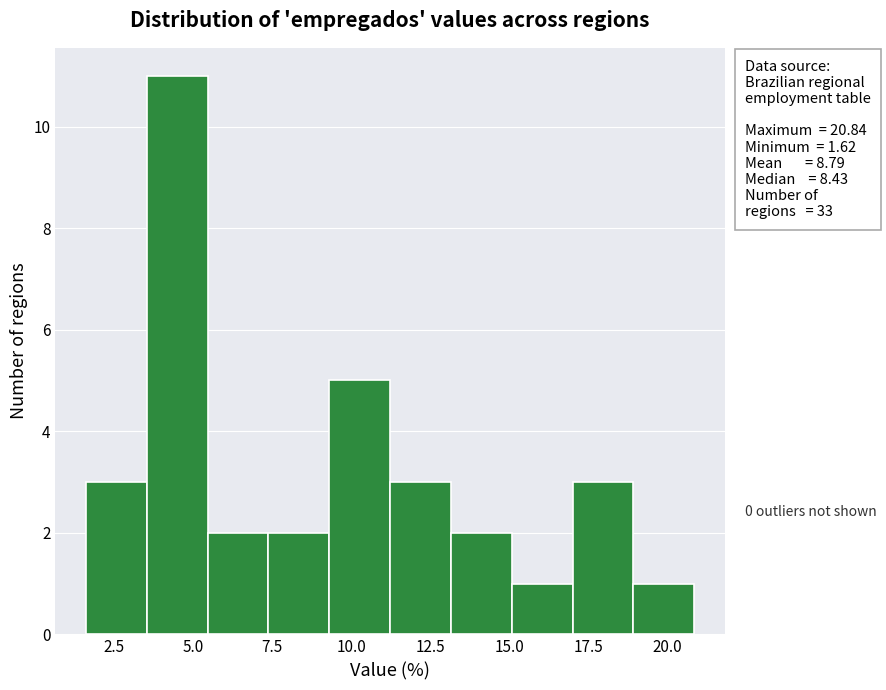

Read against the x-axis, roughly where is the centre of the tallest bar?

4.5